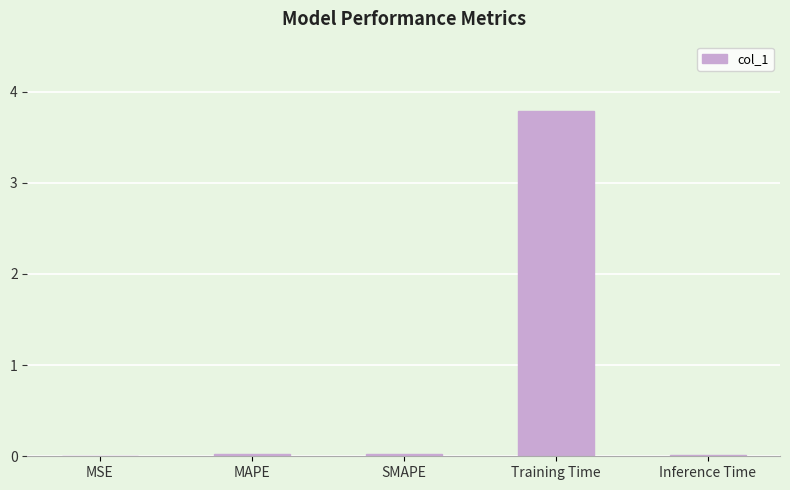

What is the maximum value shown in the chart?

3.8